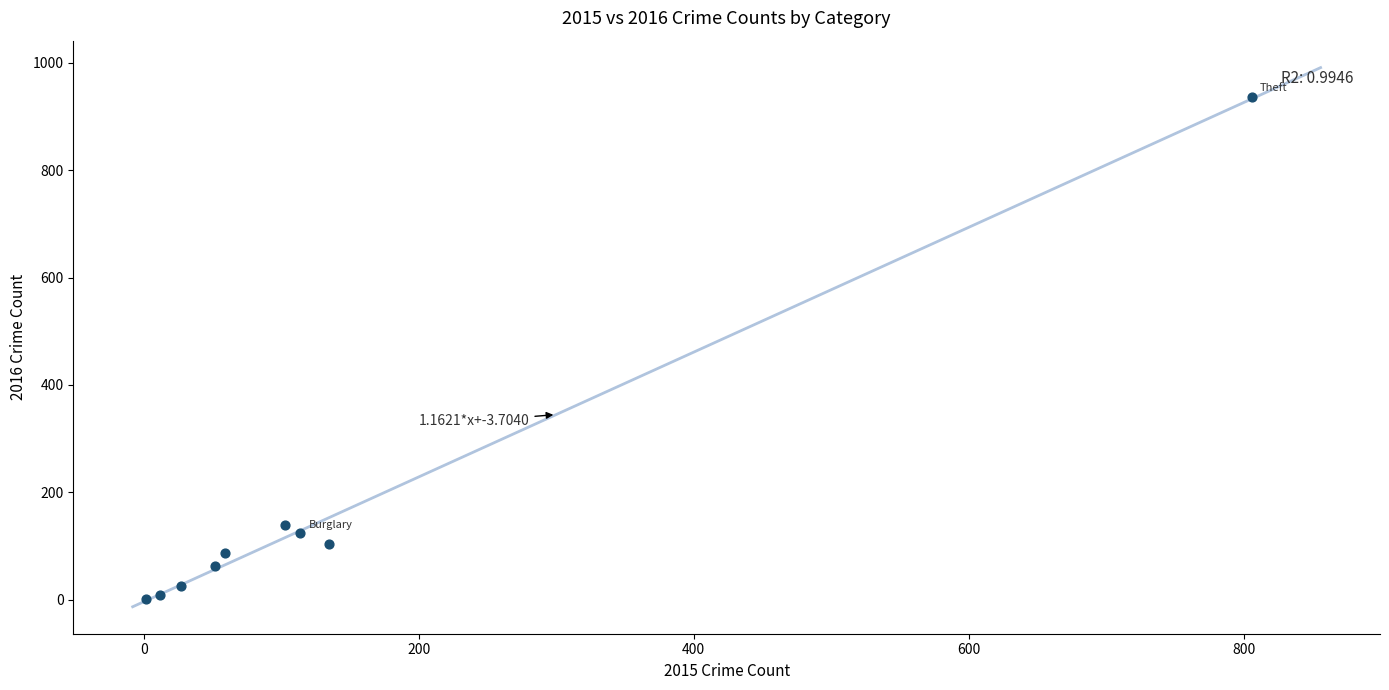

What Y value in the scatter plot is closest to 469?

140